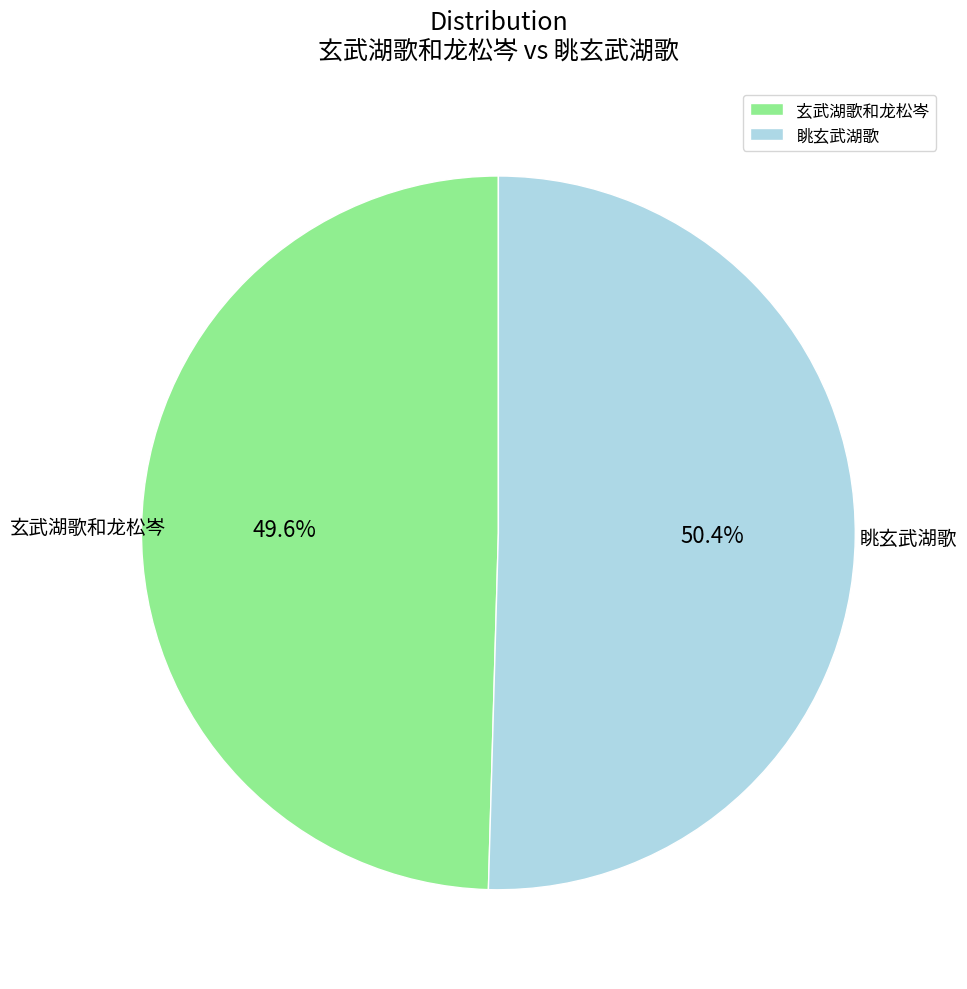

What is the majority slice?

眺玄武湖歌